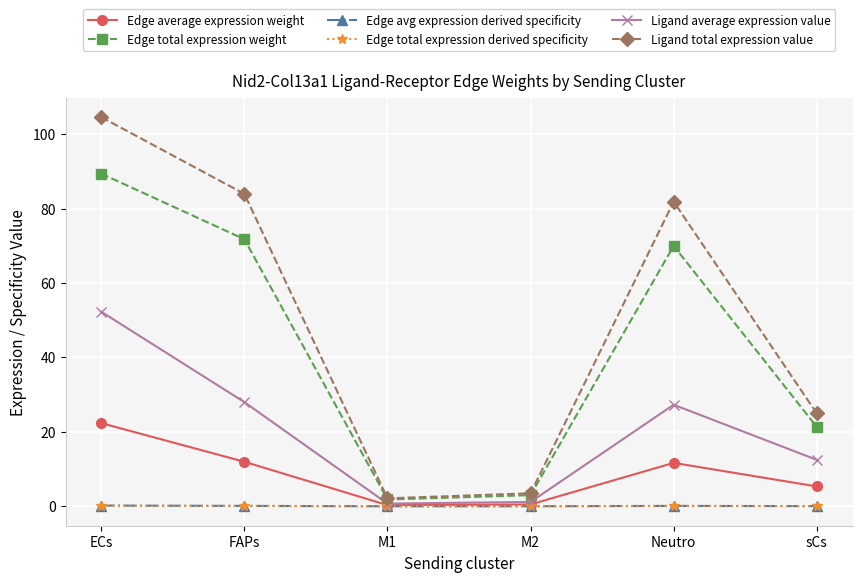

At which category does the chart reach its peak across all series?

ECs